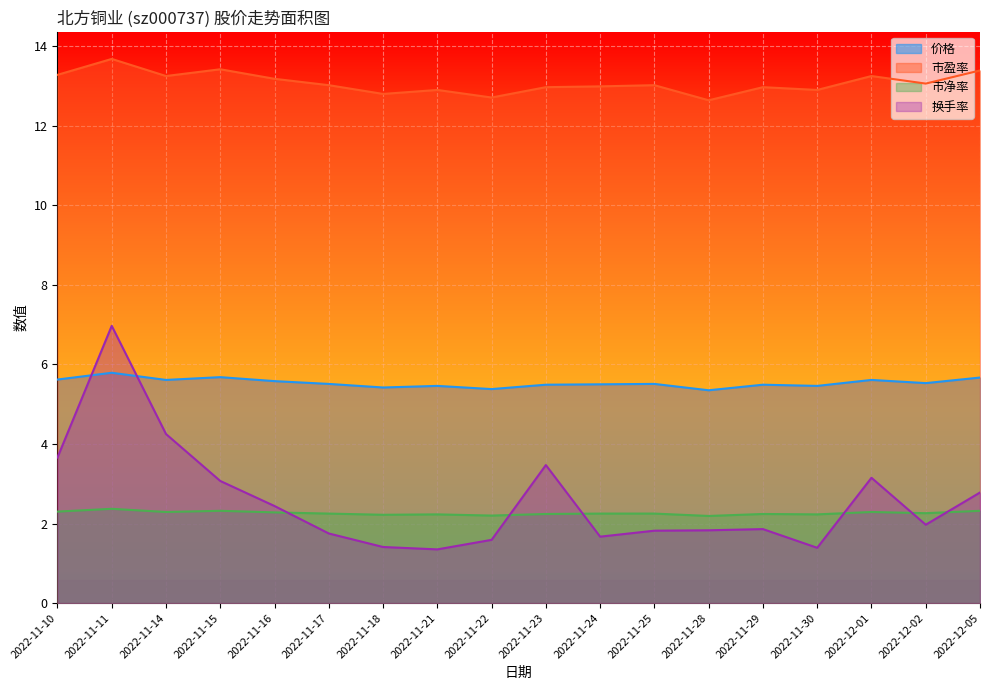

At which category does the chart reach its peak across all series?

2022-11-11